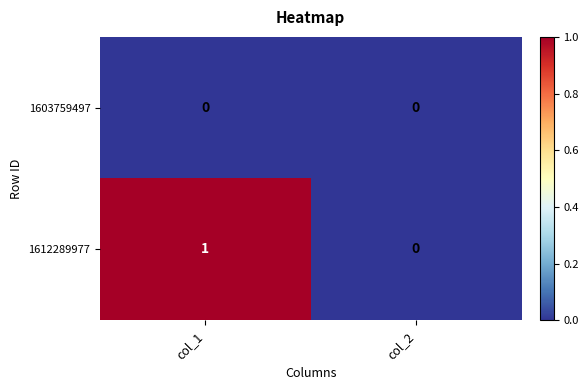

True or false: 1612289977 has a value of 0 at col_2.

True